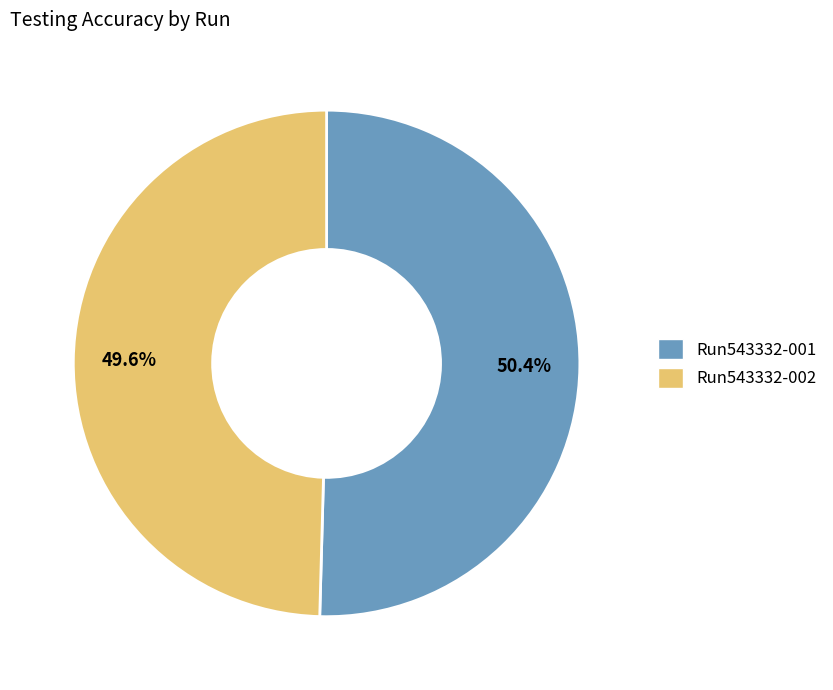

Is it true that Run543332-002 is 50% of the pie?

True